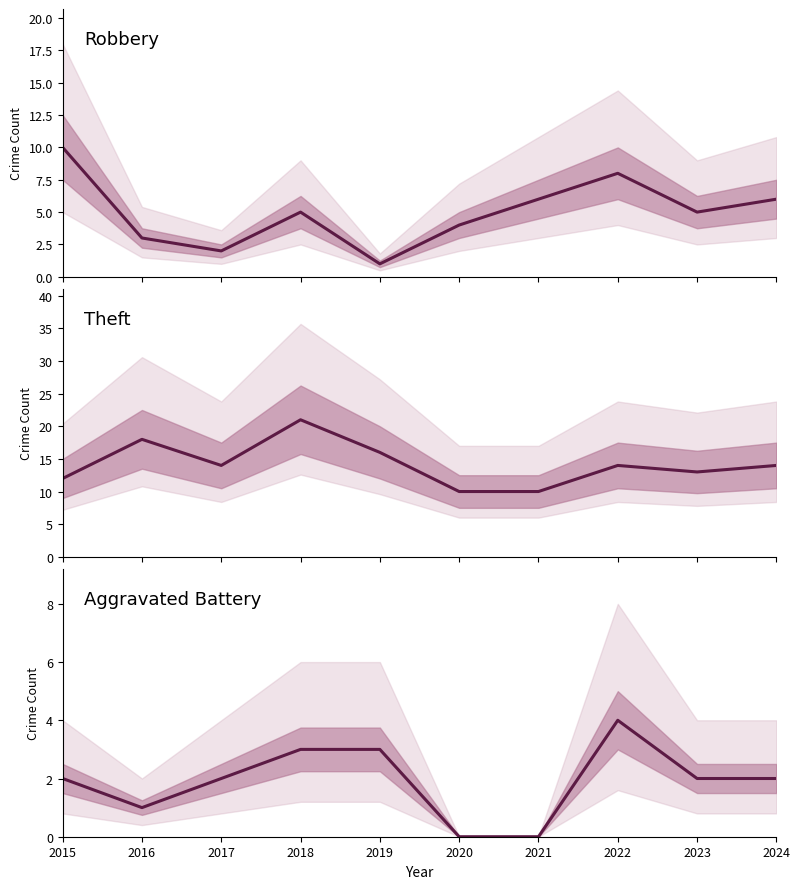

Is the value of Robbery at 2018 greater than the value of Aggravated Battery at 2016?

Yes